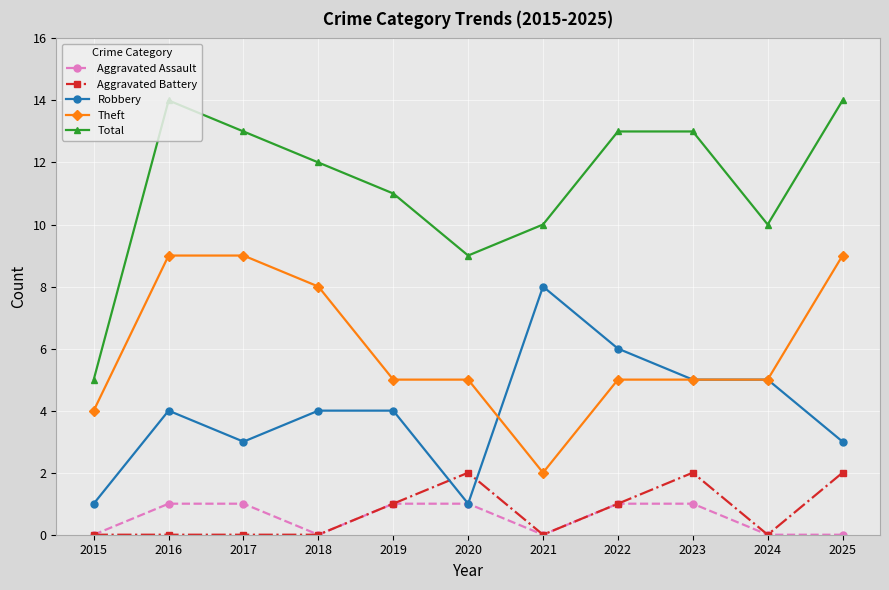

Reading left to right, extract all data points from this chart.

Aggravated Assault: 2015=0	2016=1	2017=1	2018=0	2019=1	2020=1	2021=0	2022=1	2023=1	2024=0	2025=0
Aggravated Battery: 2015=0	2016=0	2017=0	2018=0	2019=1	2020=2	2021=0	2022=1	2023=2	2024=0	2025=2
Robbery: 2015=1	2016=4	2017=3	2018=4	2019=4	2020=1	2021=8	2022=6	2023=5	2024=5	2025=3
Theft: 2015=4	2016=9	2017=9	2018=8	2019=5	2020=5	2021=2	2022=5	2023=5	2024=5	2025=9
Total: 2015=5	2016=14	2017=13	2018=12	2019=11	2020=9	2021=10	2022=13	2023=13	2024=10	2025=14